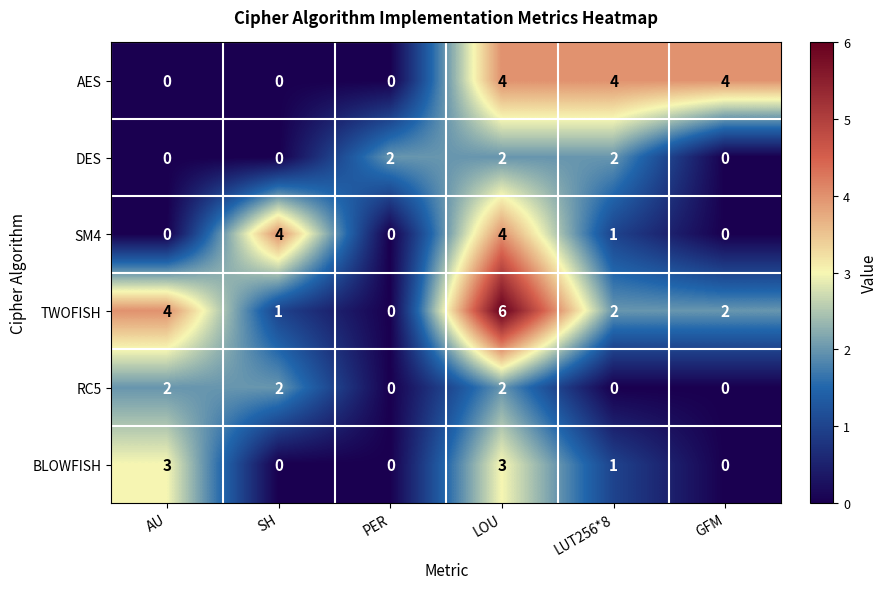

At how many categories does at least one series exceed 1?

6